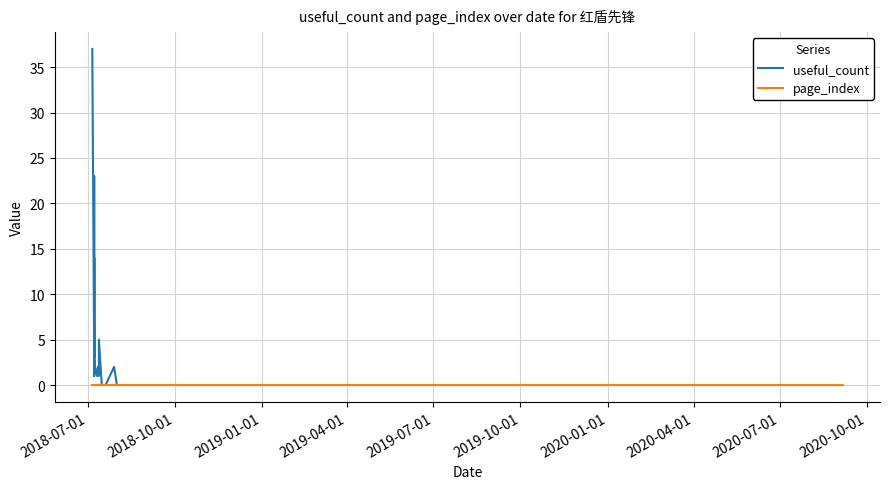

In useful_count, how many points are higher than both neighbors (excluding endpoints)?

5